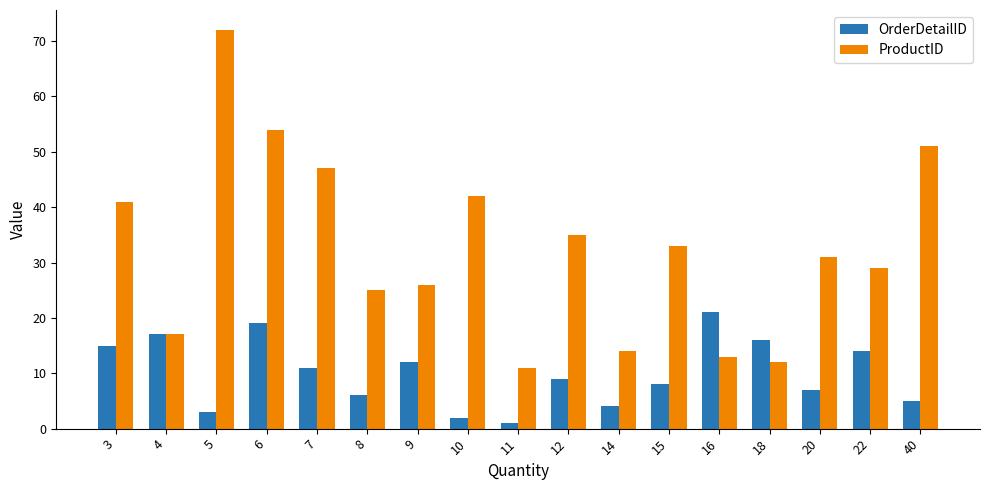

Is the value of OrderDetailID at 14 greater than the value of ProductID at 18?

No